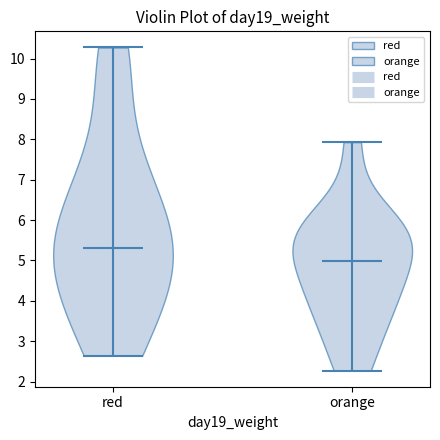

What is the highest point the violin for orange reaches on the y-axis? The values are not printed on the chart, so give them approximately, as read against the axis.

7.9